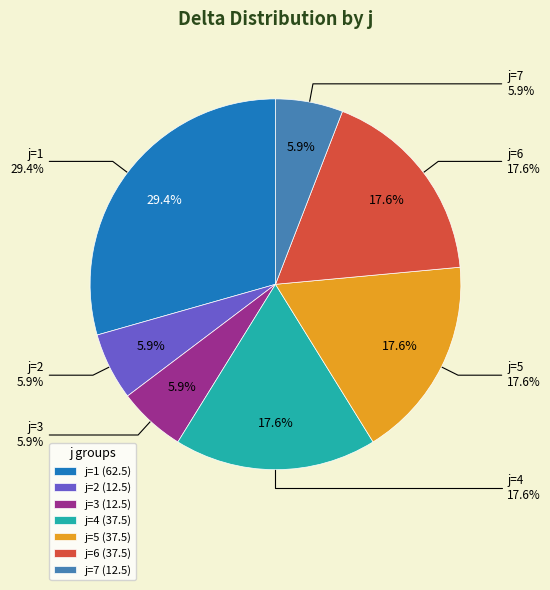

Between j=5 and j=7, which is larger?

j=5